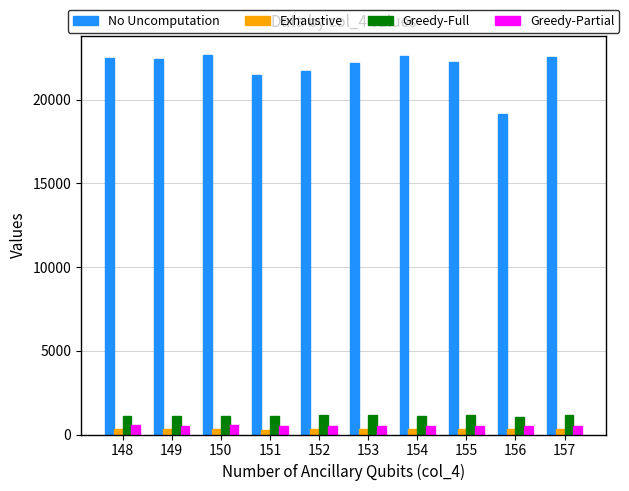

How many groups of bars are there?

10